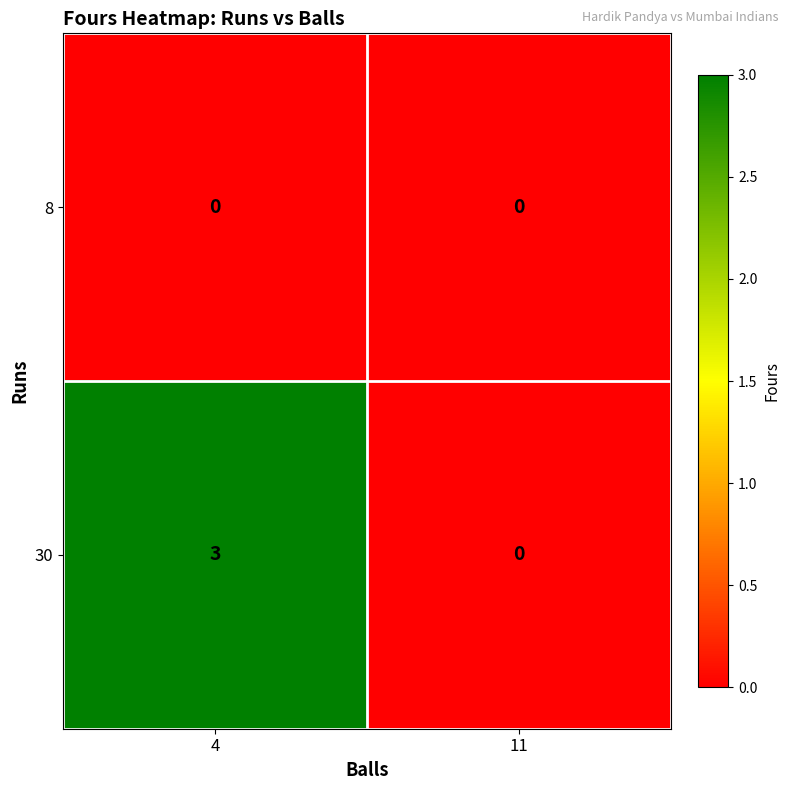

Is it true that 8 equals 0 at 11?

True